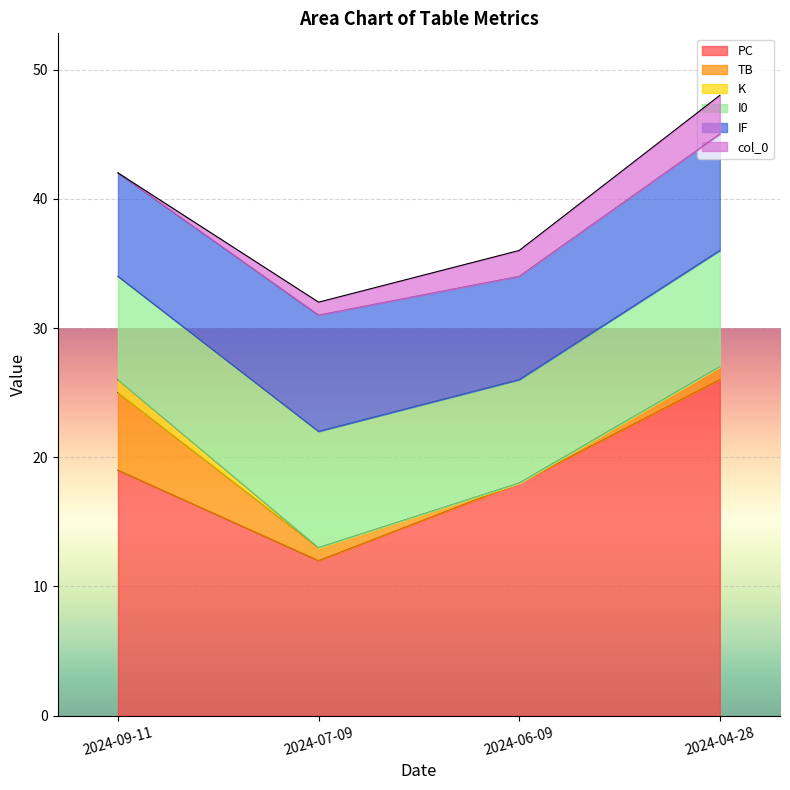

What is the difference between the PC values at 2024-09-11 and 2024-06-09?

1